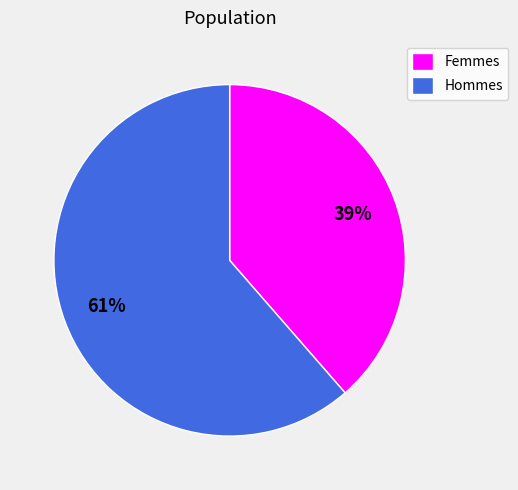

Do Hommes and Femmes together represent more than half of the pie?

Yes